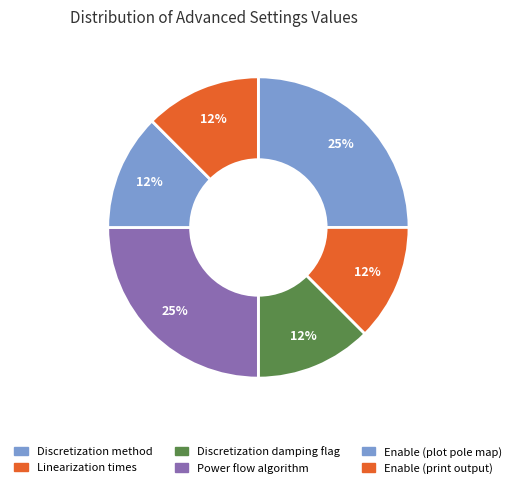

How many segments does this pie chart have?

6